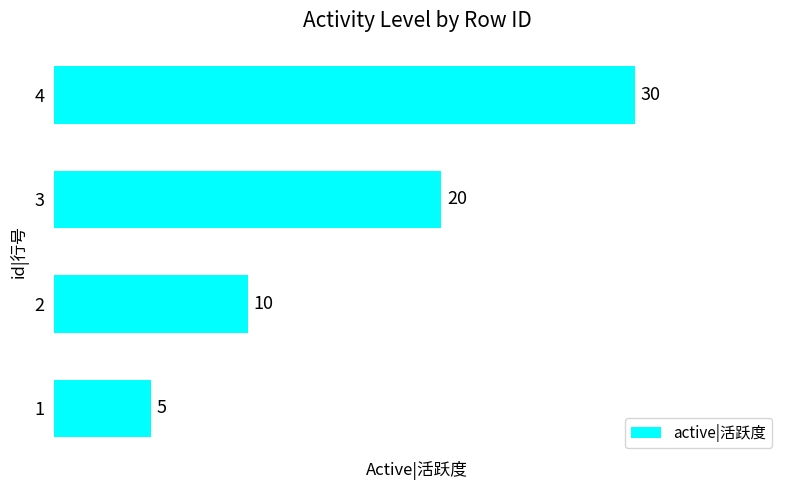

Are the bars grouped side by side (vs. stacked)?

No